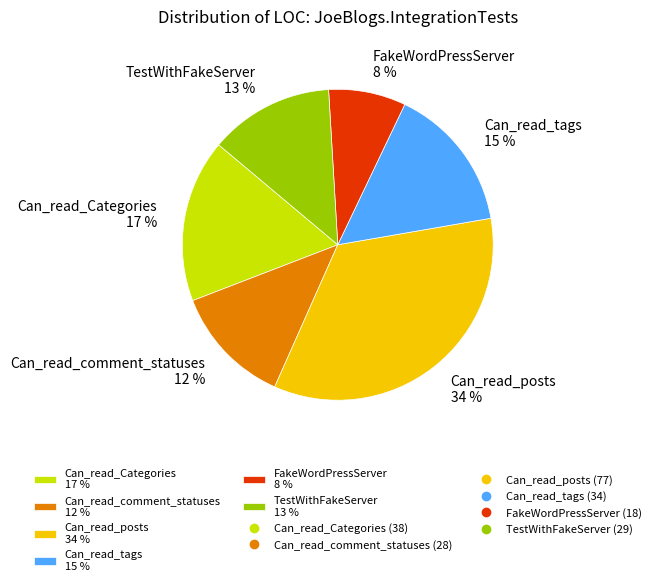

Is the sum of Can_read_comment_statuses and FakeWordPressServer greater than half?

No